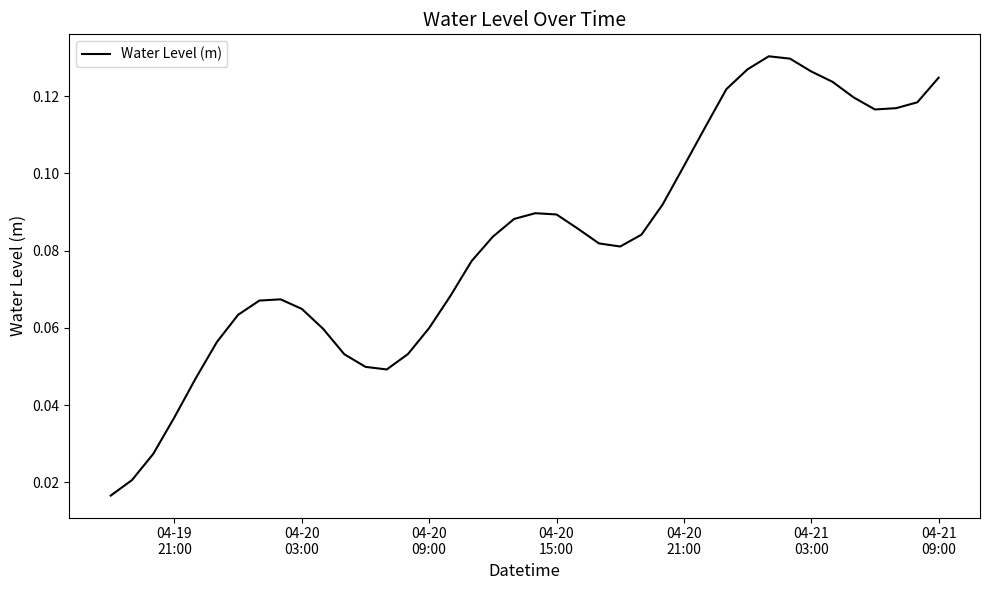

Does the chart have visible grid lines?

No